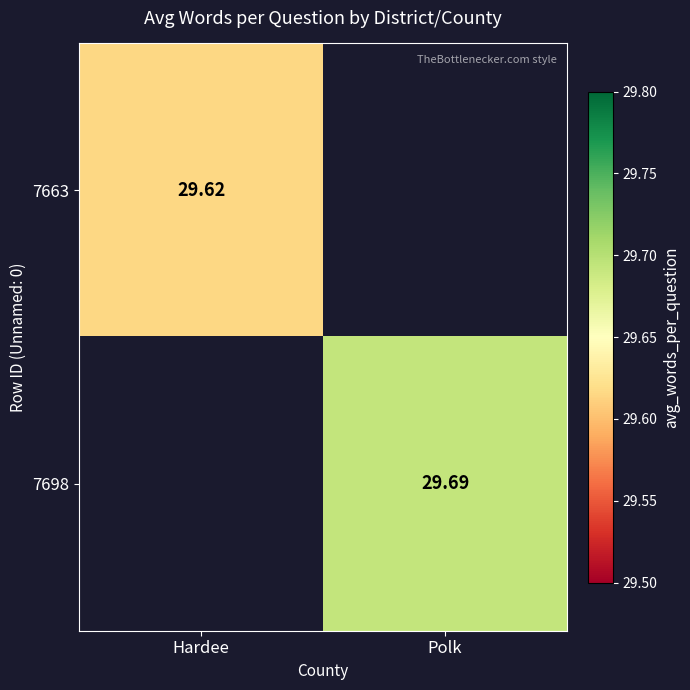

Is the value of 7663 at Hardee greater than the value of 7698 at Polk?

No